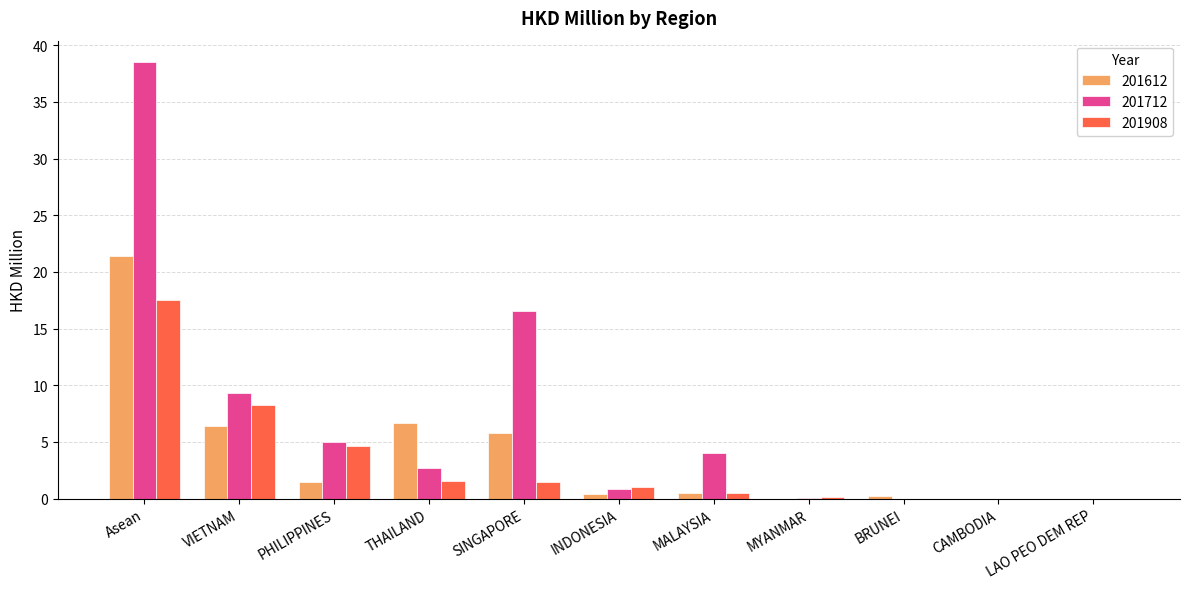

Is it true that 201712 equals 0.0 at CAMBODIA?

True